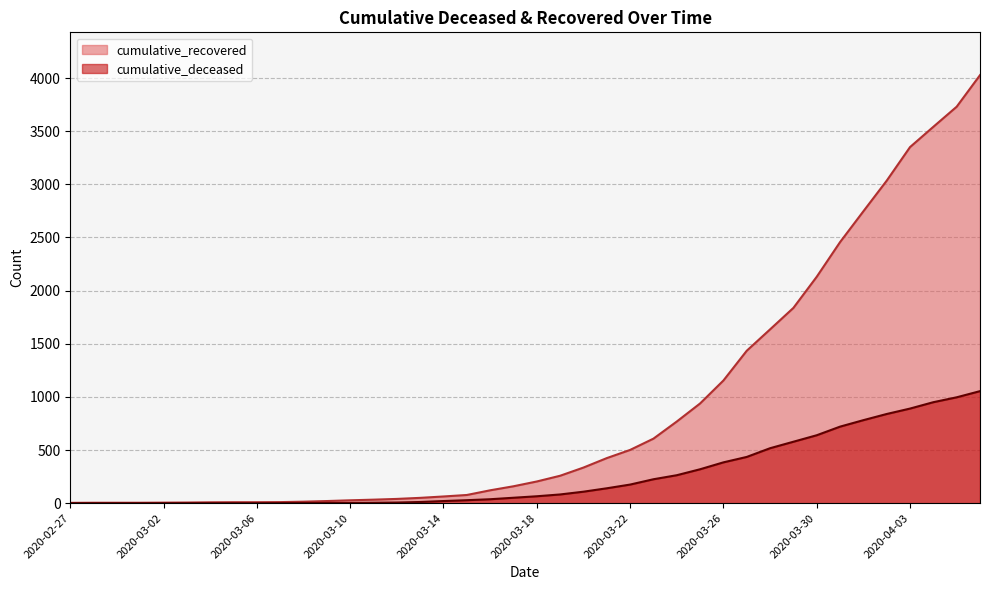

What are all the series names shown in the legend?

cumulative_recovered, cumulative_deceased